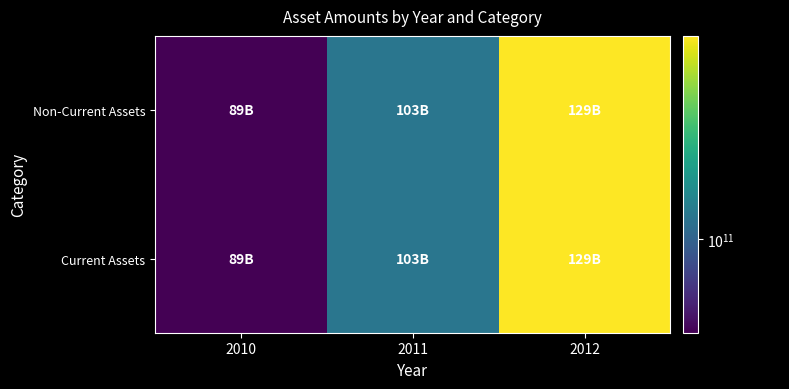

Reading right to left, what are all the values shown in this chart?

Non-Current Assets: 2012=129273000000	2011=102920000000	2010=88852000000
Current Assets: 2012=129273000000	2011=102920000000	2010=88852000000